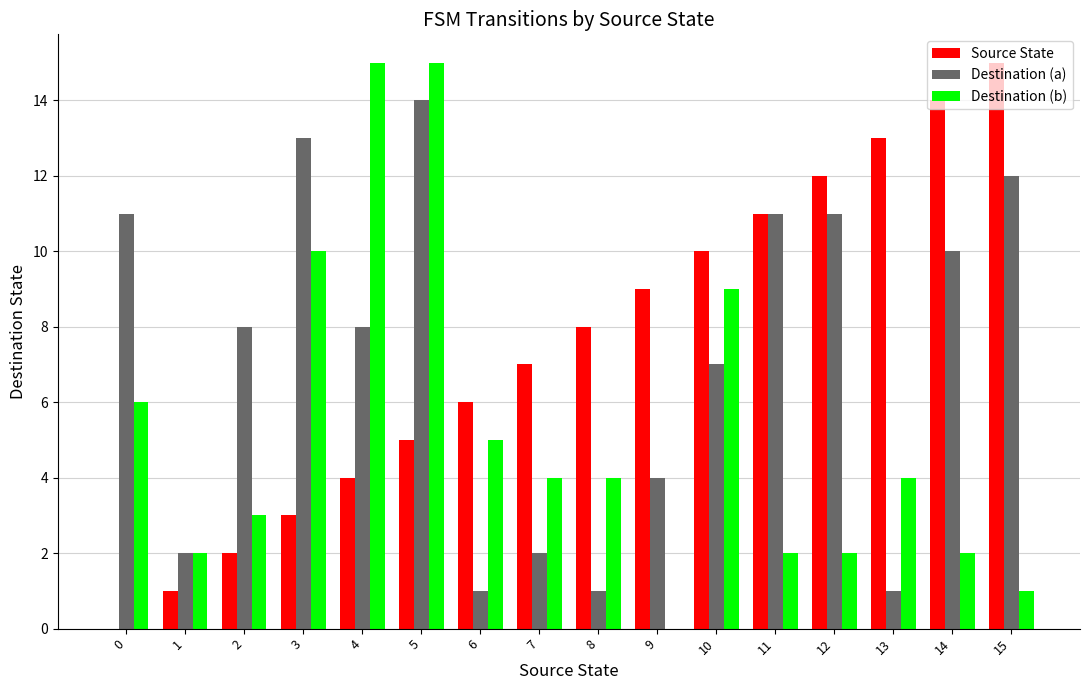

Reading right to left, transcribe all the data shown in this chart.

Source State: 15=15	14=14	13=13	12=12	11=11	10=10	9=9	8=8	7=7	6=6	5=5	4=4	3=3	2=2	1=1	0=0
Destination (a): 15=12	14=10	13=1	12=11	11=11	10=7	9=4	8=1	7=2	6=1	5=14	4=8	3=13	2=8	1=2	0=11
Destination (b): 15=1	14=2	13=4	12=2	11=2	10=9	9=0	8=4	7=4	6=5	5=15	4=15	3=10	2=3	1=2	0=6